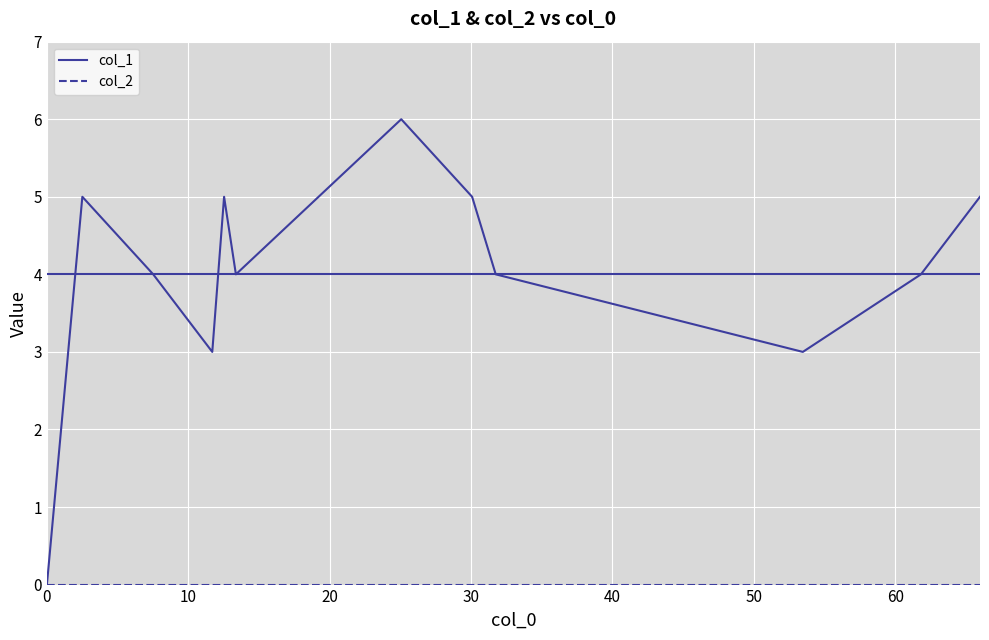

Which series has the largest range (max minus min)?

col_1